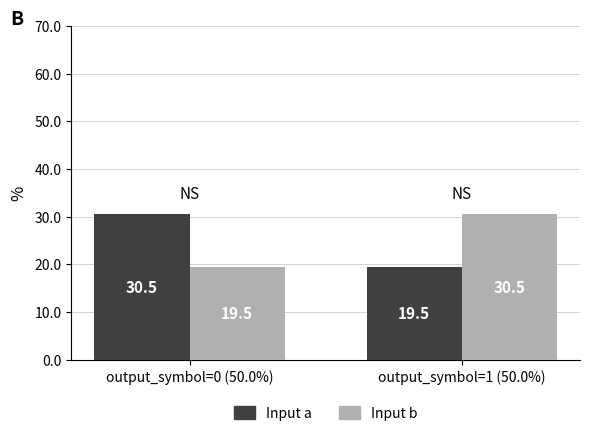

What position from the left is output_symbol=0 (50.0%)?

1